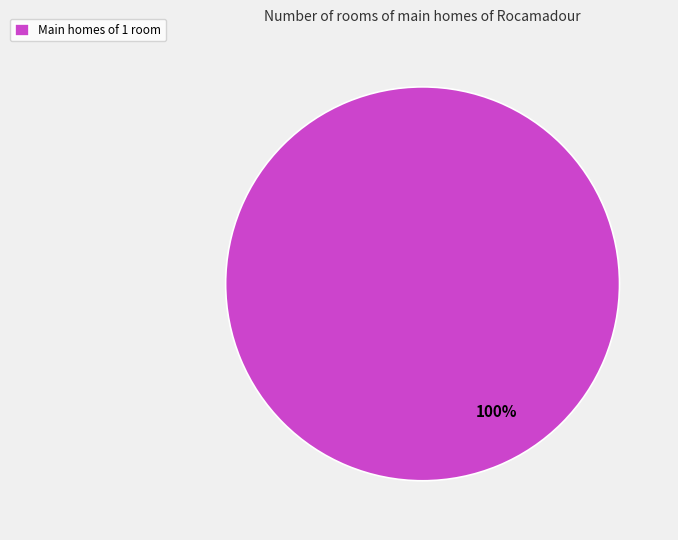

Is there a majority slice in this chart?

Yes